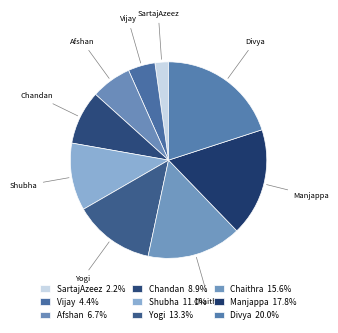

How many segments does this pie chart have?

9